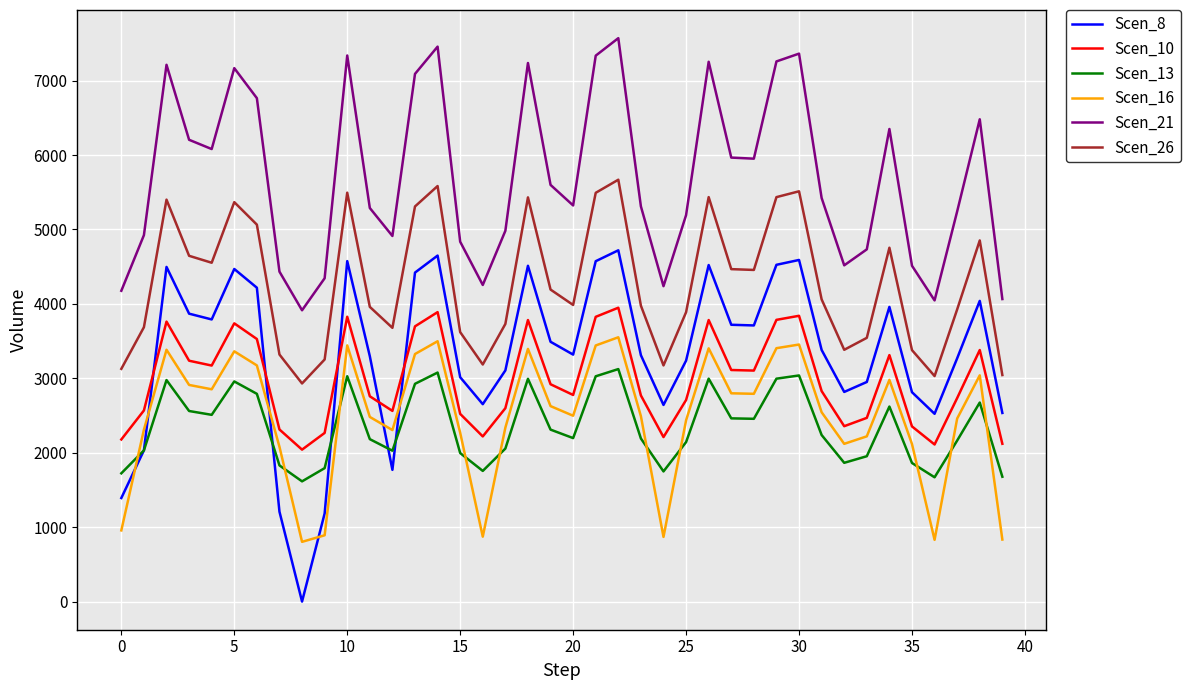

What is the sum of all Scen_13 values?

94227.0